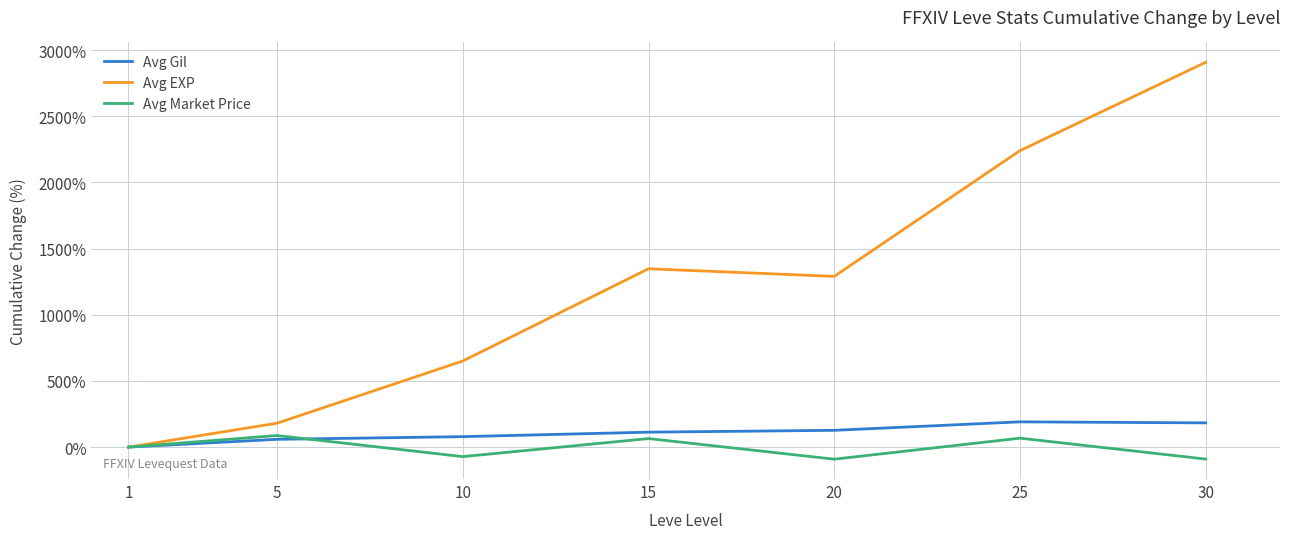

What is the total value across all series at 10?

657.7